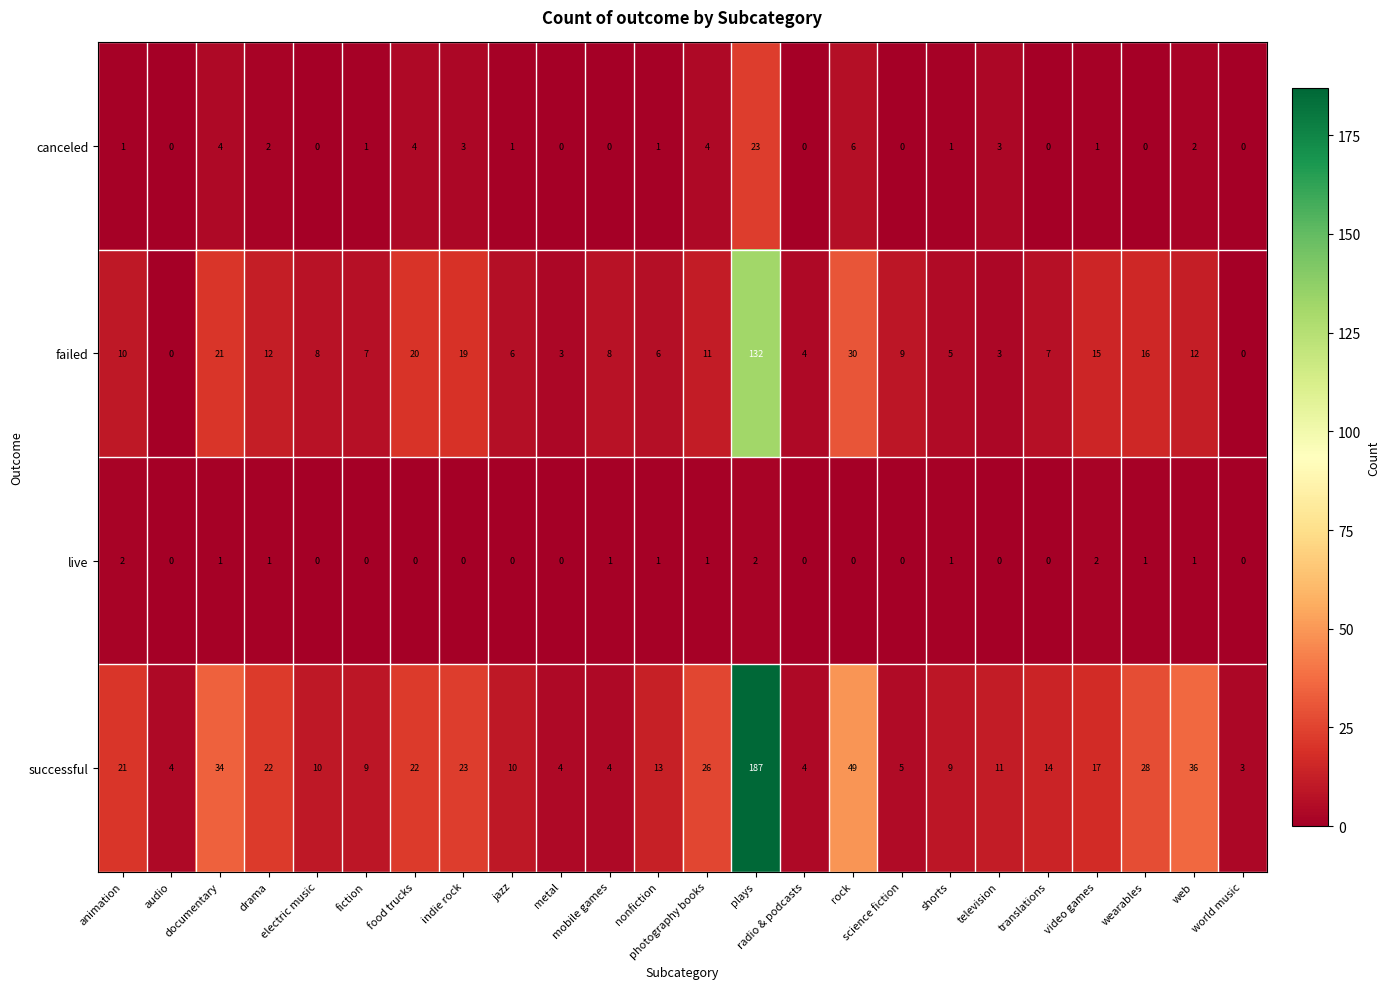

List the series in order of their peak value, lowest first.

live, canceled, failed, successful